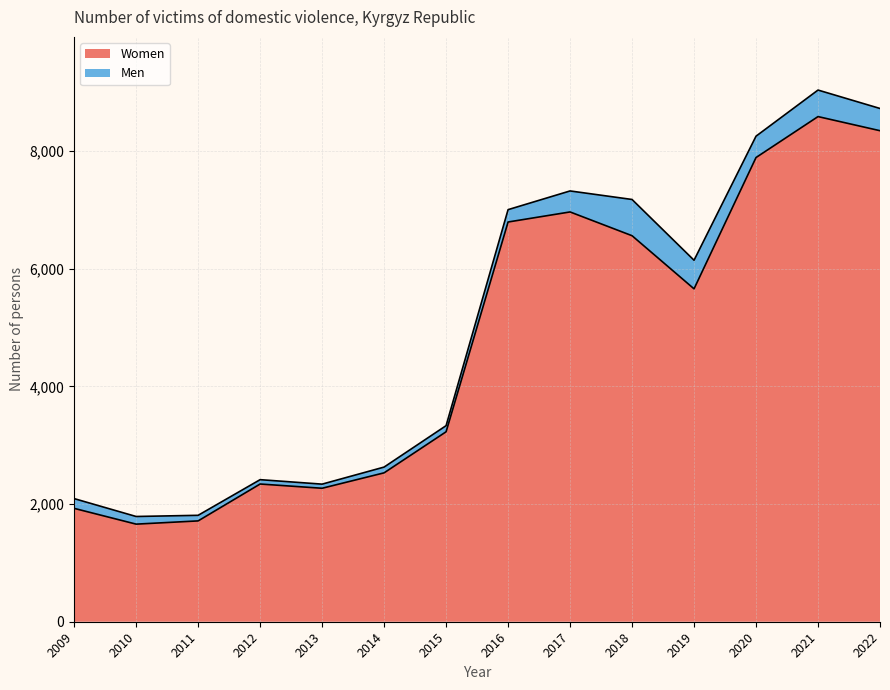

In Men, how many points are higher than both neighbors (excluding endpoints)?

2